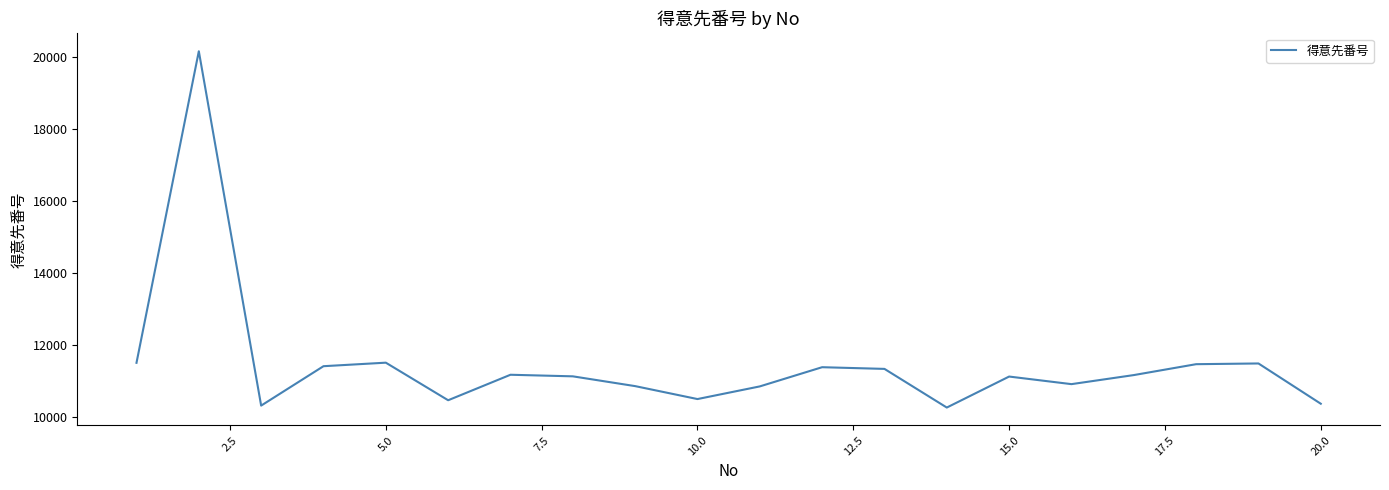

What is the maximum value shown in the chart?

20170